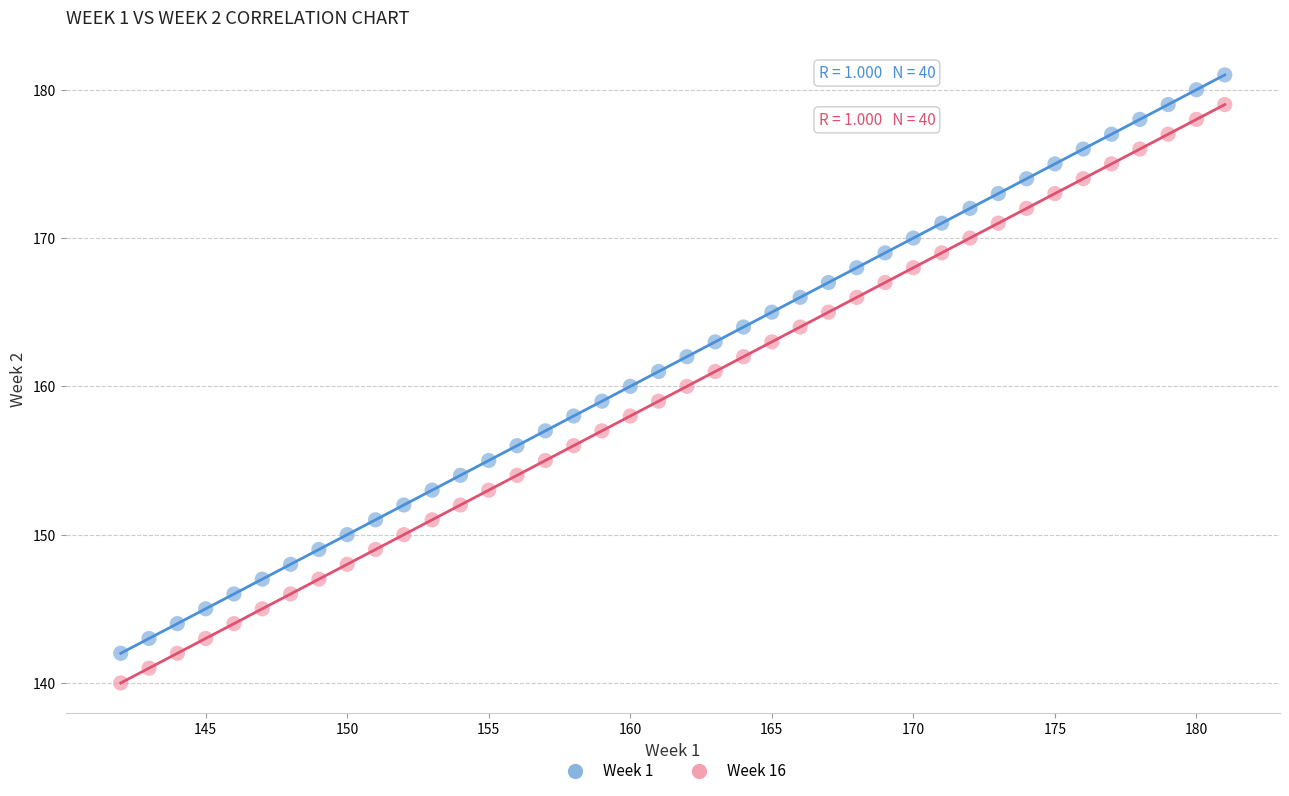

What are all the series names shown in the legend?

Week 1, Week 16